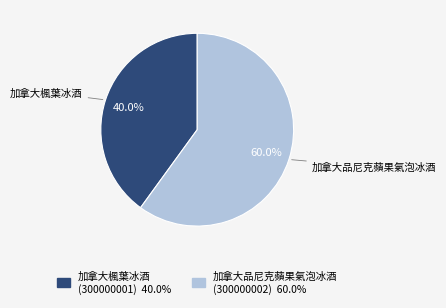

Is there any slice that represents more than half of the pie?

Yes